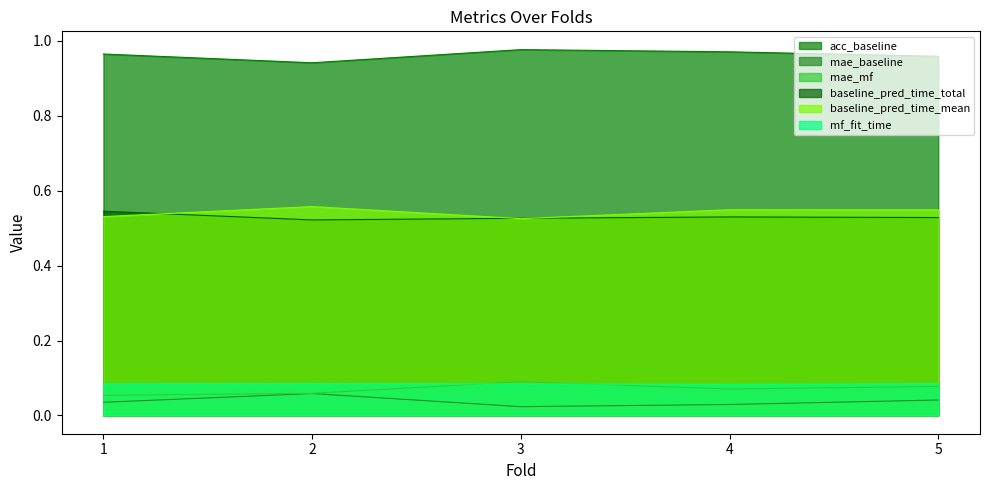

What is the value of the baseline_pred_time_mean point at the 3rd from the left?

0.5